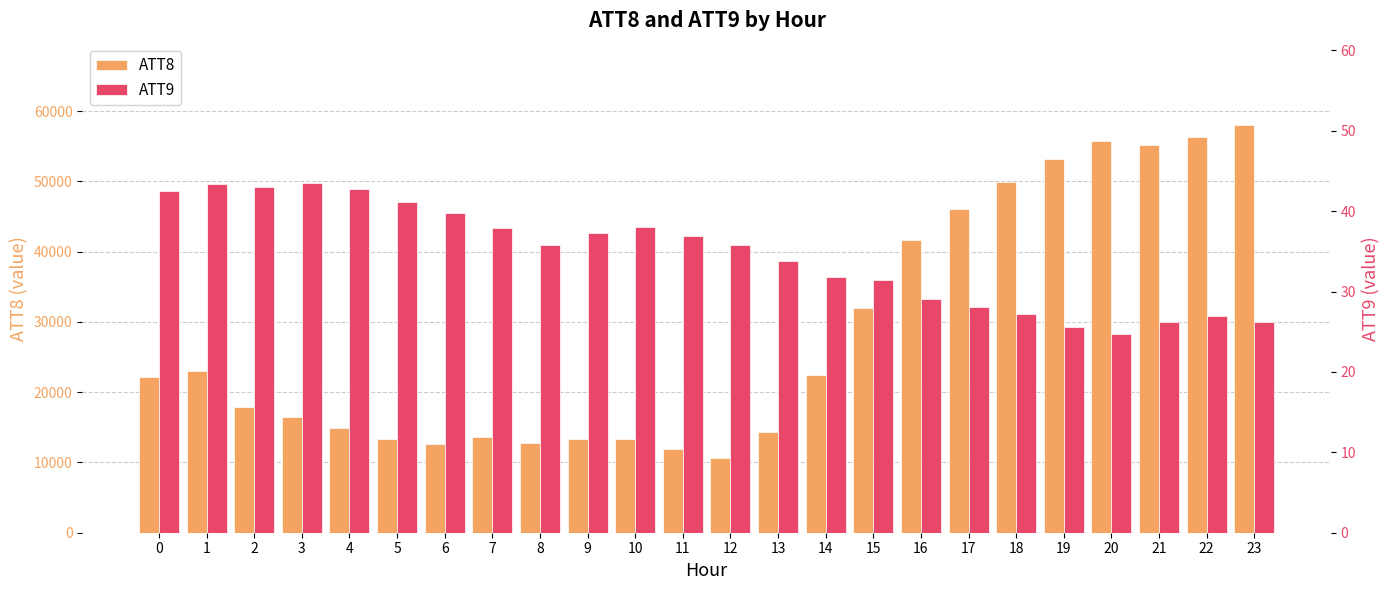

What is the minimum value for ATT9?

24.8